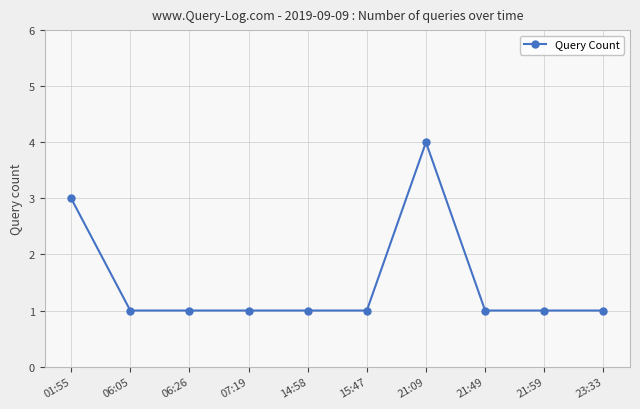

True or false: the data shows 0 at 21:49.

False